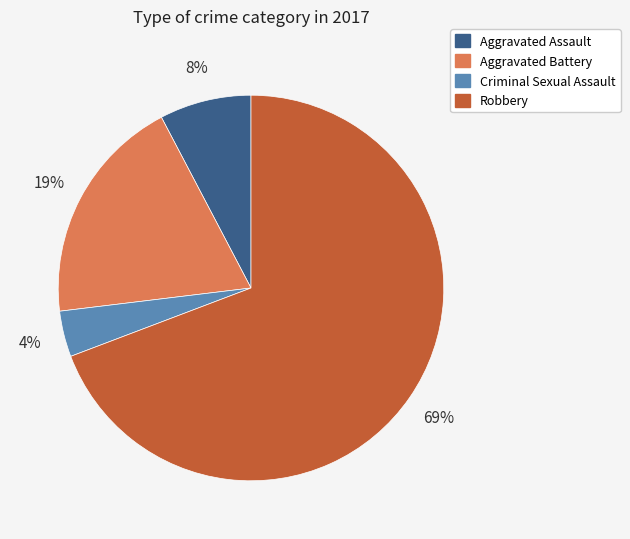

How many slices are in this pie chart?

4